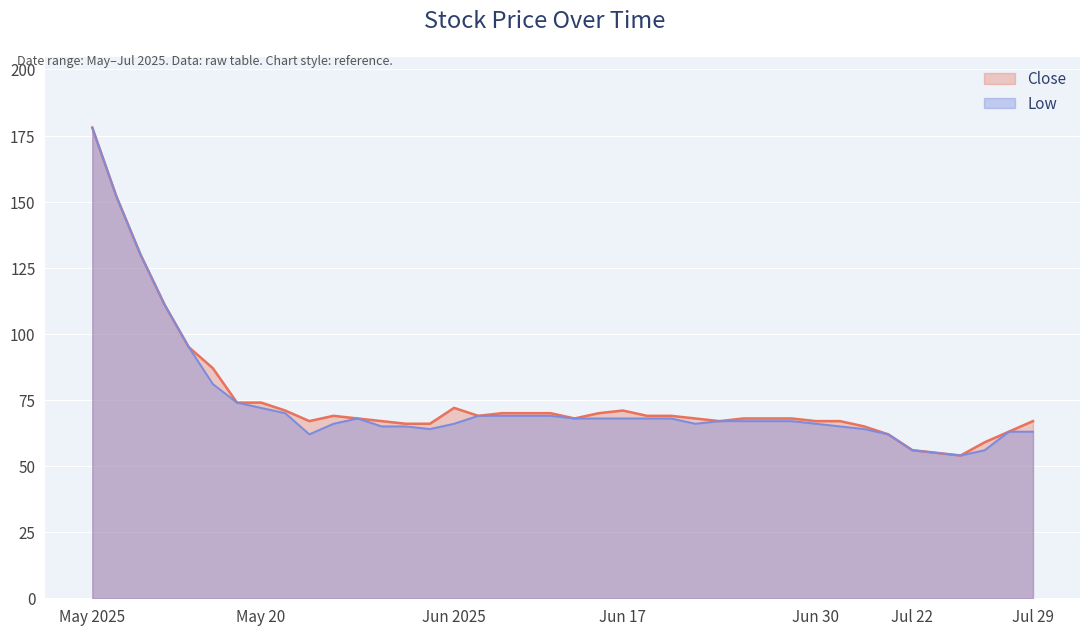

At how many categories does at least one series exceed 157?

1